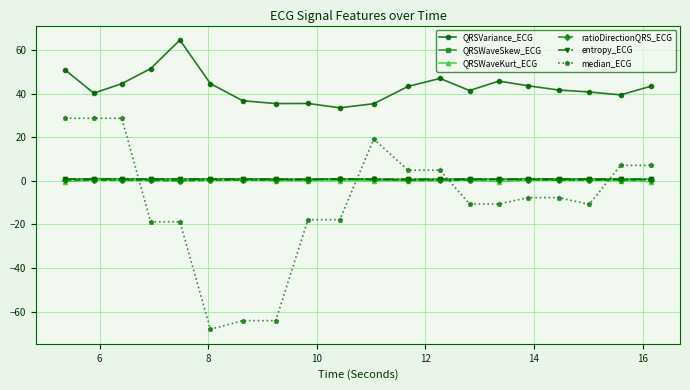

True or false: median_ECG and QRSWaveSkew_ECG intersect in this chart.

True